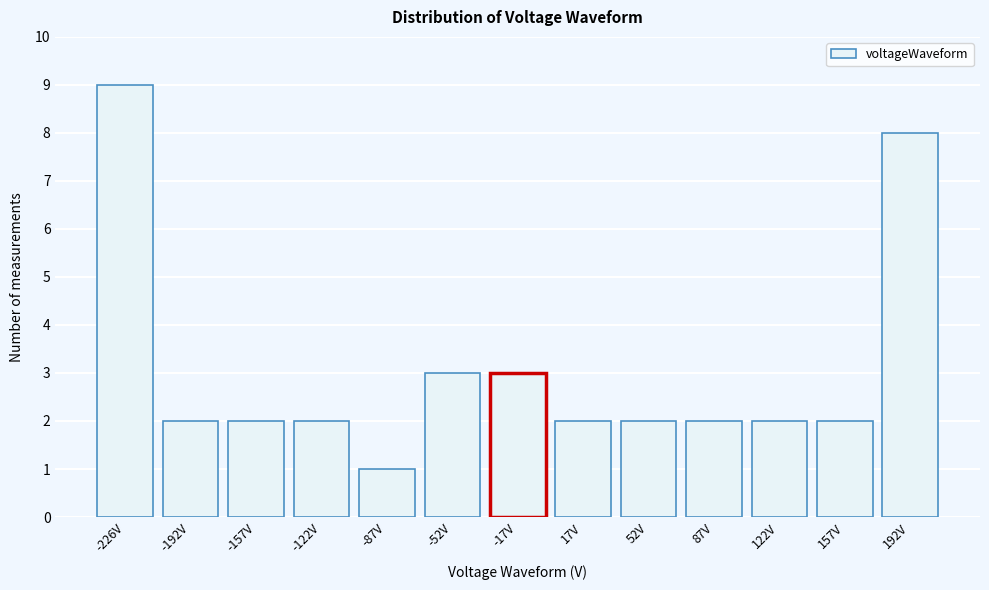

Reading left to right, list all the values displayed in this chart.

-226V=9	-192V=2	-157V=2	-122V=2	-87V=1	-52V=3	-17V=3	17V=2	52V=2	87V=2	122V=2	157V=2	192V=8